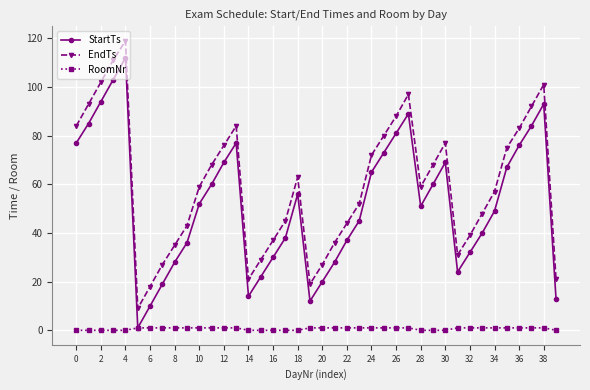

True or false: RoomNr and EndTs cross at least once.

False